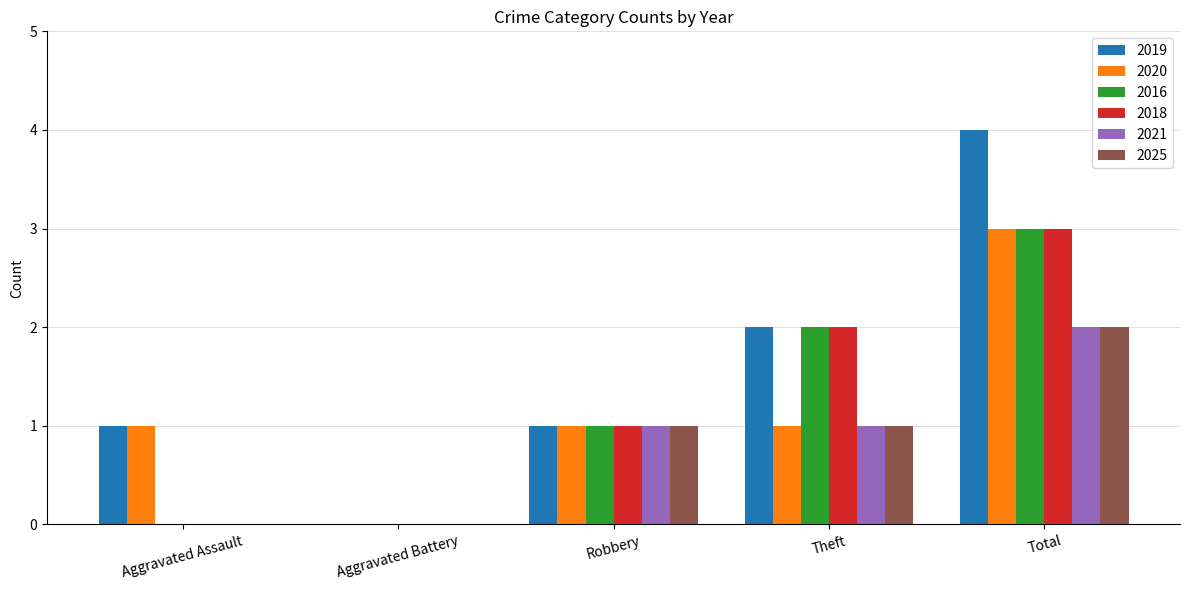

What is the sum of all 2025 values?

4